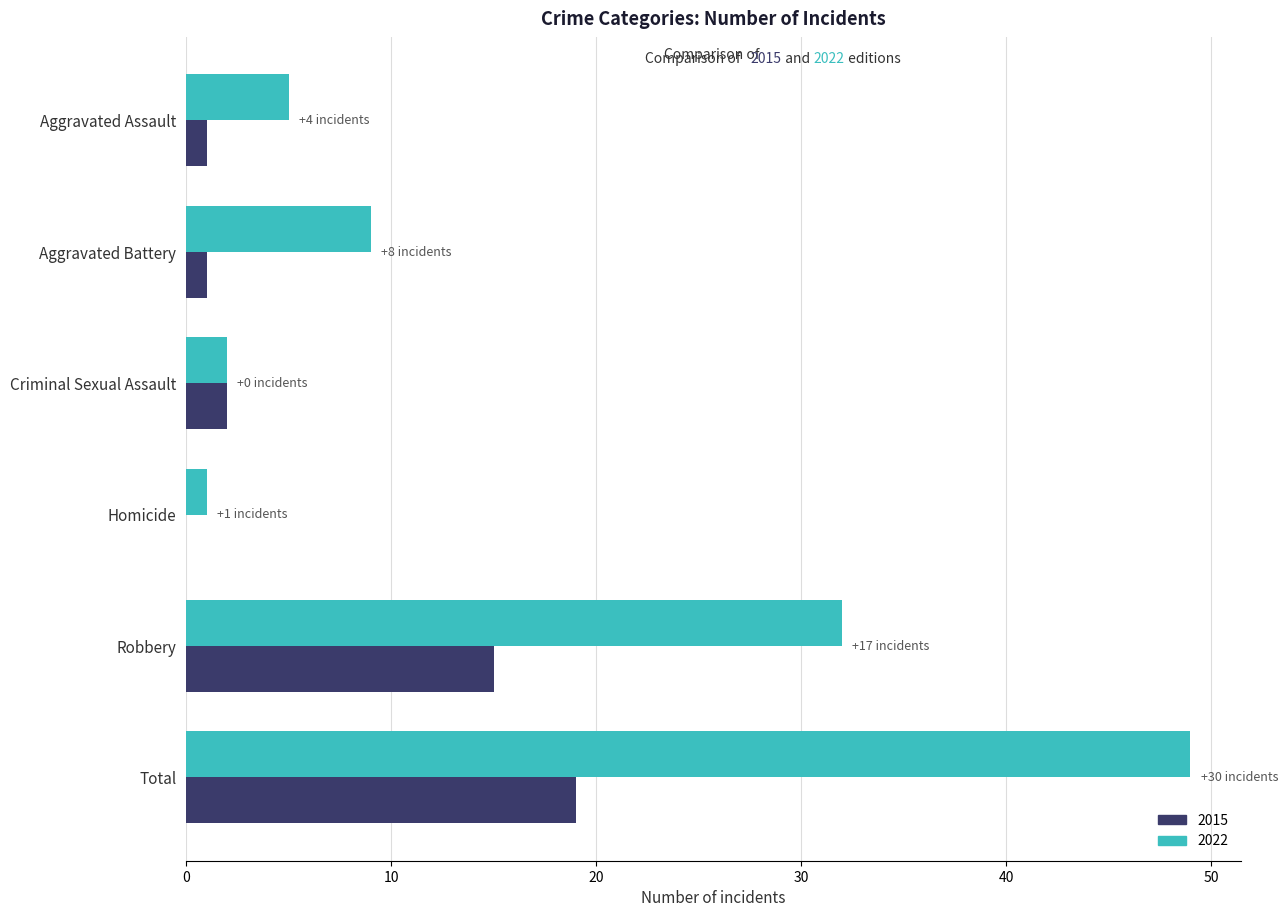

What is the highest value of the 2022 series?

49